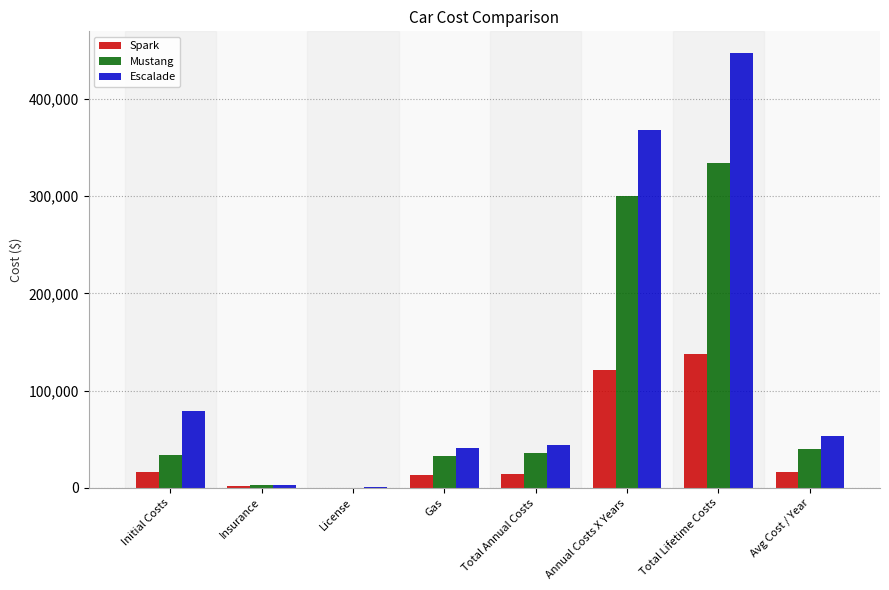

The value of Escalade at Annual Costs X Years is 367818.6. True or false?

True